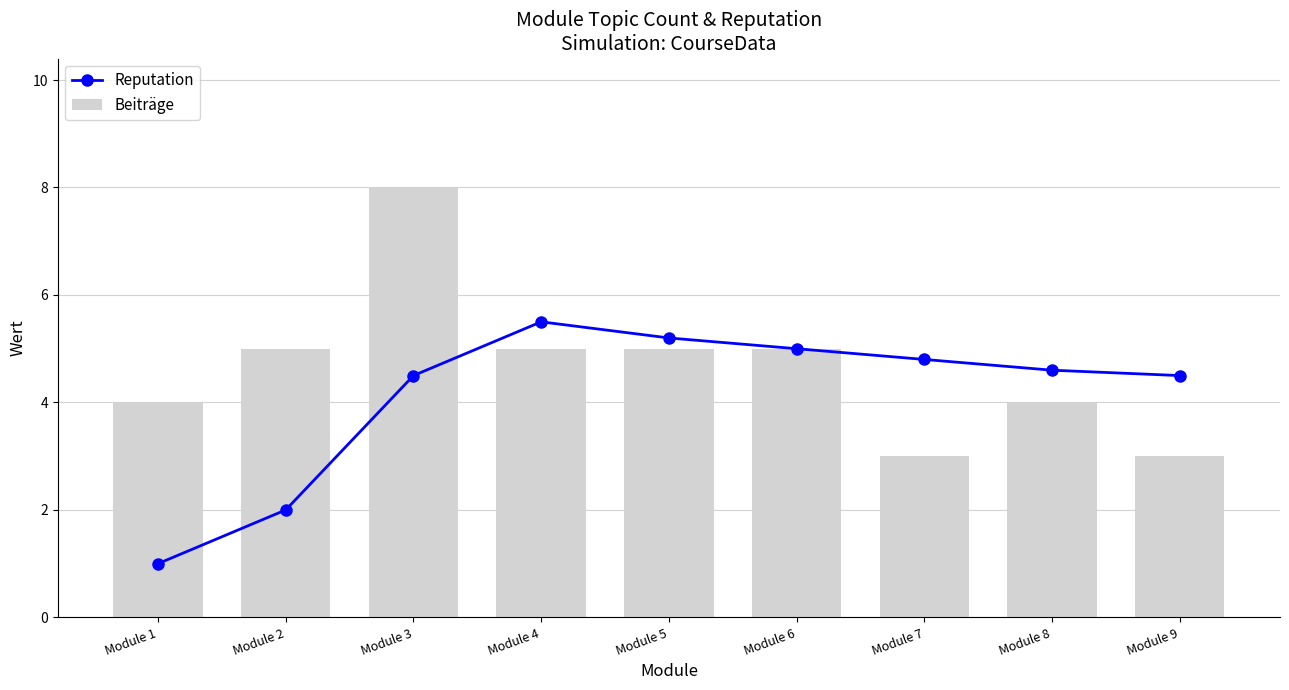

The Beiträge series shows 5.0 at Module 4. True or false?

True